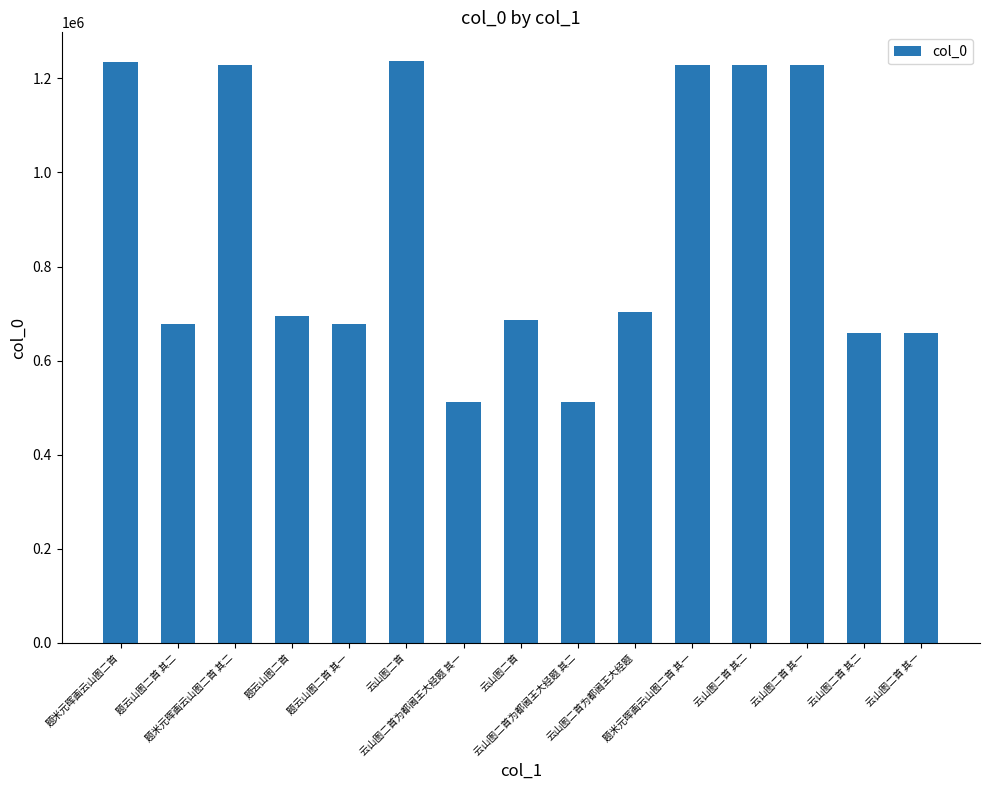

Reading left to right, extract all data points from this chart.

题米元晖画云山图二首=1235708	题云山图二首 其二=678499	题米元晖画云山图二首 其二=1229464	题云山图二首=694207	题云山图二首 其一=678498	云山图二首=1236272	云山图二首为都阃王大经题 其一=512151	云山图二首=685348	云山图二首为都阃王大经题 其二=512152	云山图二首为都阃王大经题=702636	题米元晖画云山图二首 其一=1229463	云山图二首 其二=1229323	云山图二首 其一=1229322	云山图二首 其二=658398	云山图二首 其一=658397